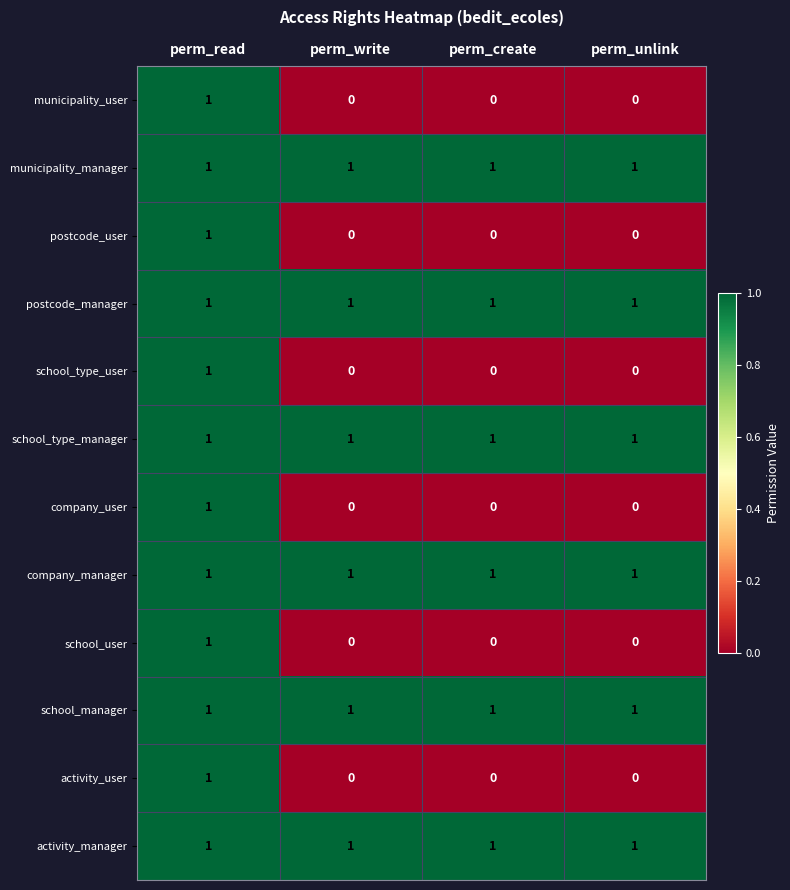

At which category is the sum across all series the highest?

perm_read